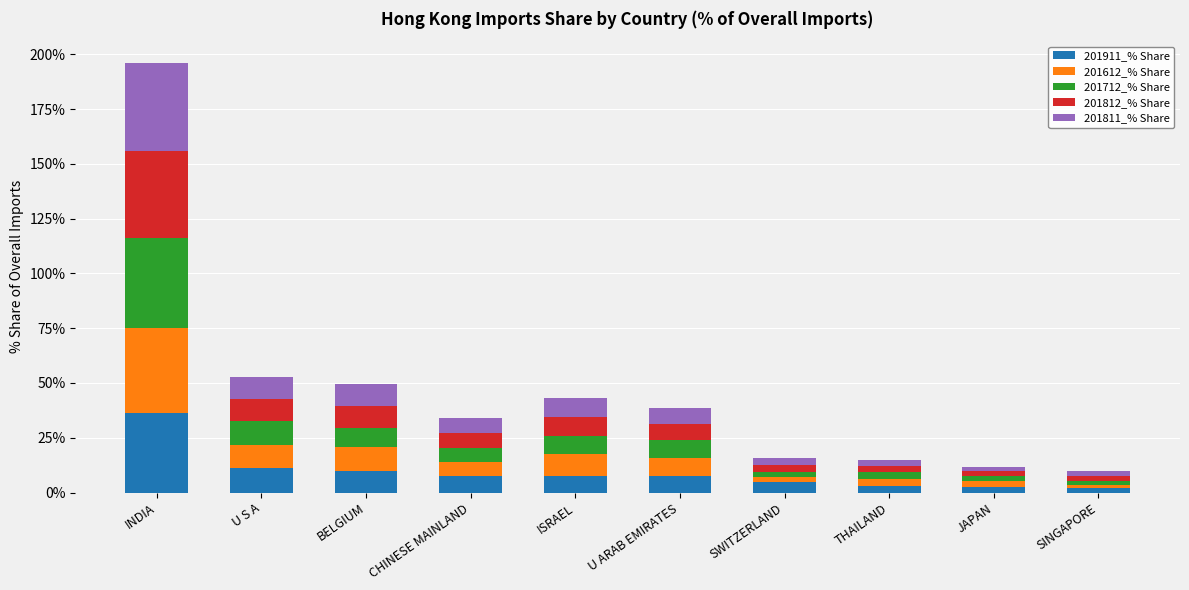

At which label does 201911_% Share reach its peak?

INDIA